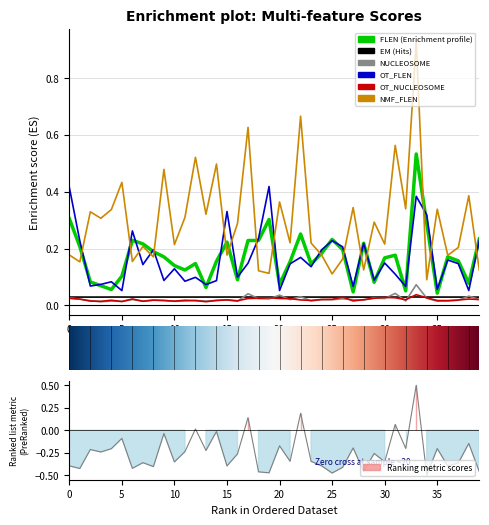

How many lines are shown in the chart?

6